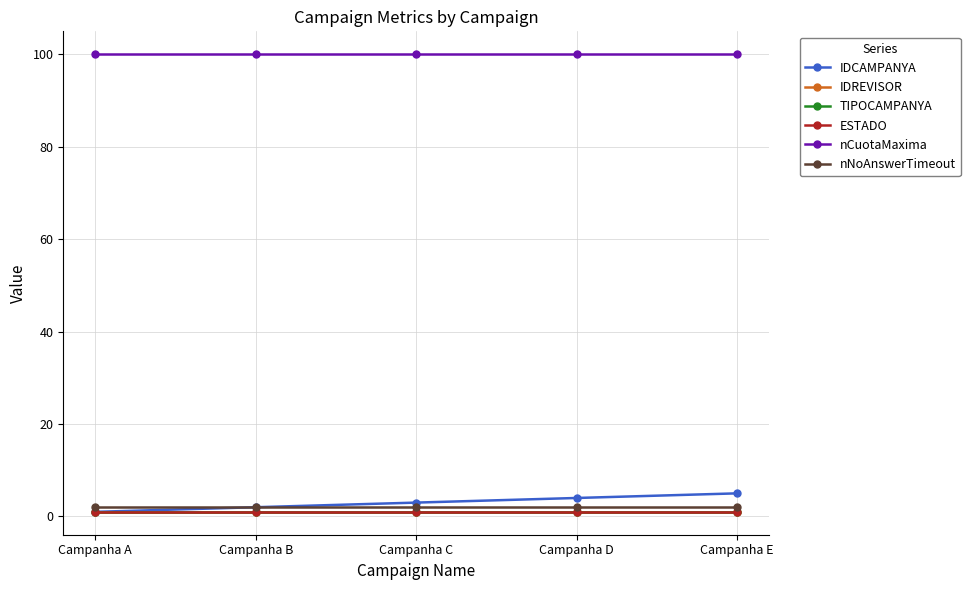

What is the average value of the TIPOCAMPANYA series?

1